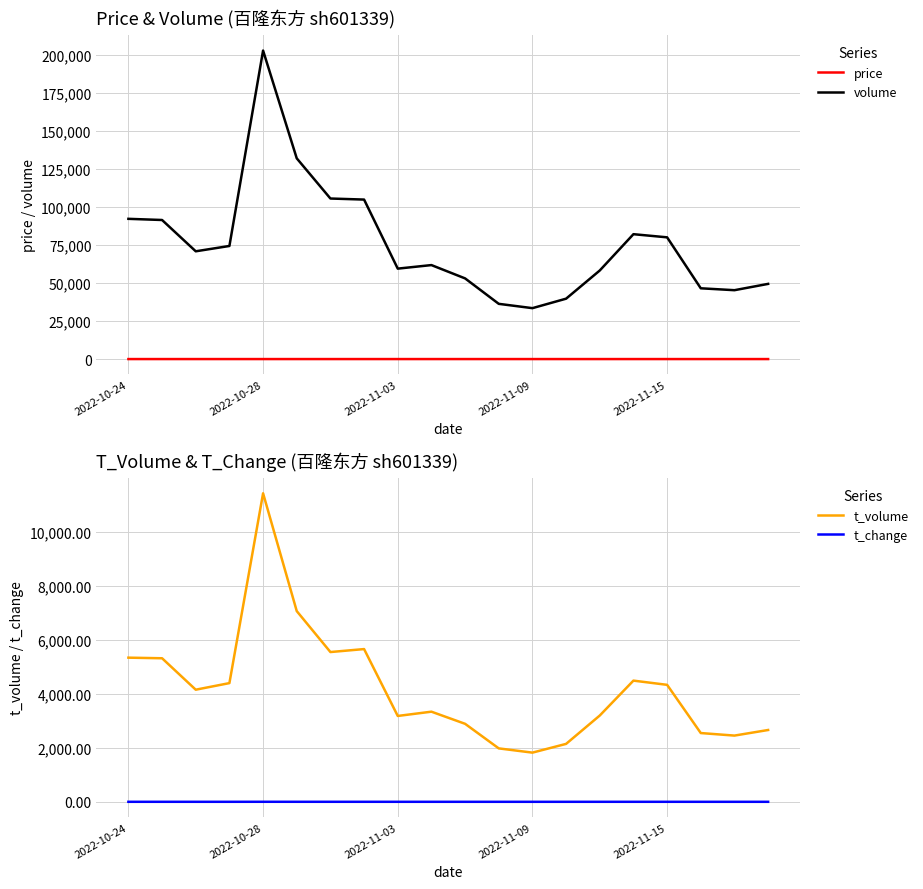

What is the difference between the volume values at 2022-11-09 and 2022-10-24?

58754.0